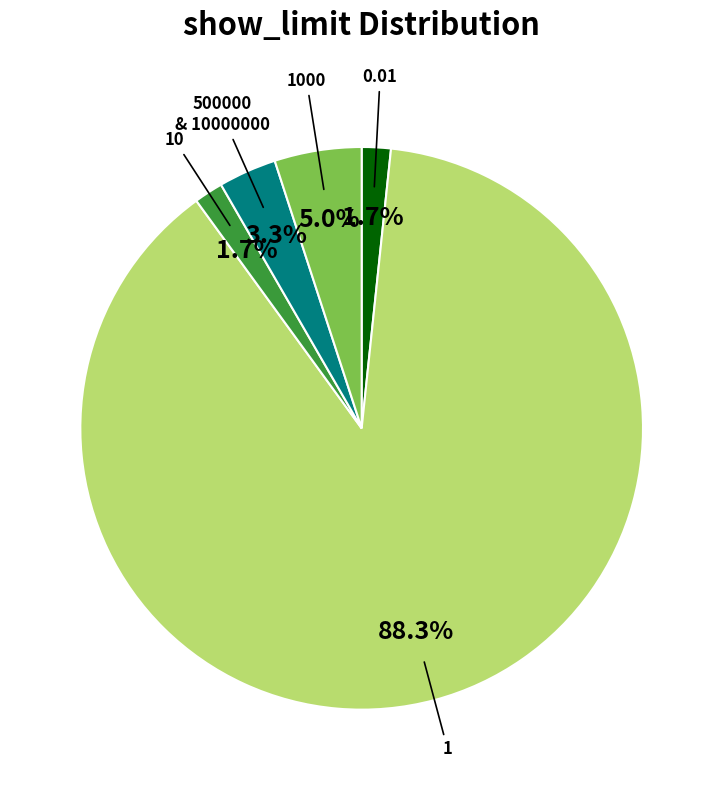

Does any single category account for the majority?

Yes